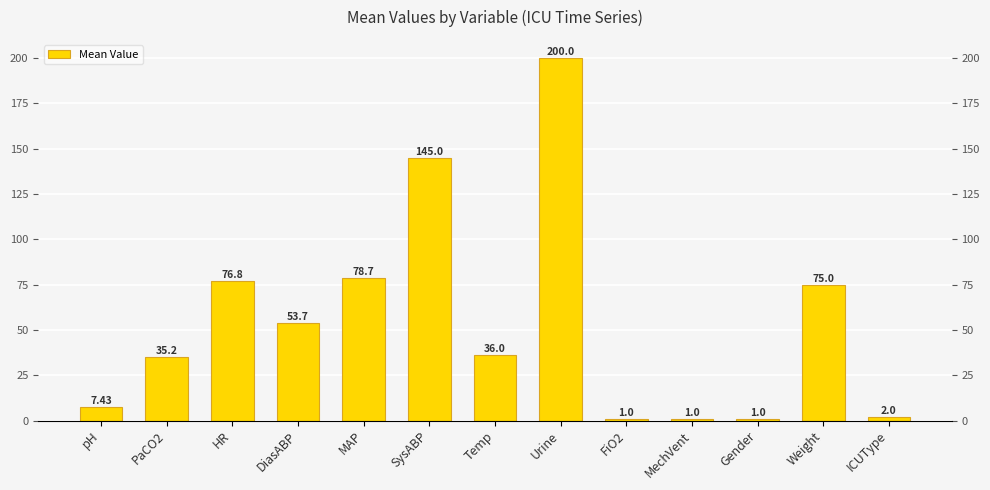

Count the number of categories in the chart.

13